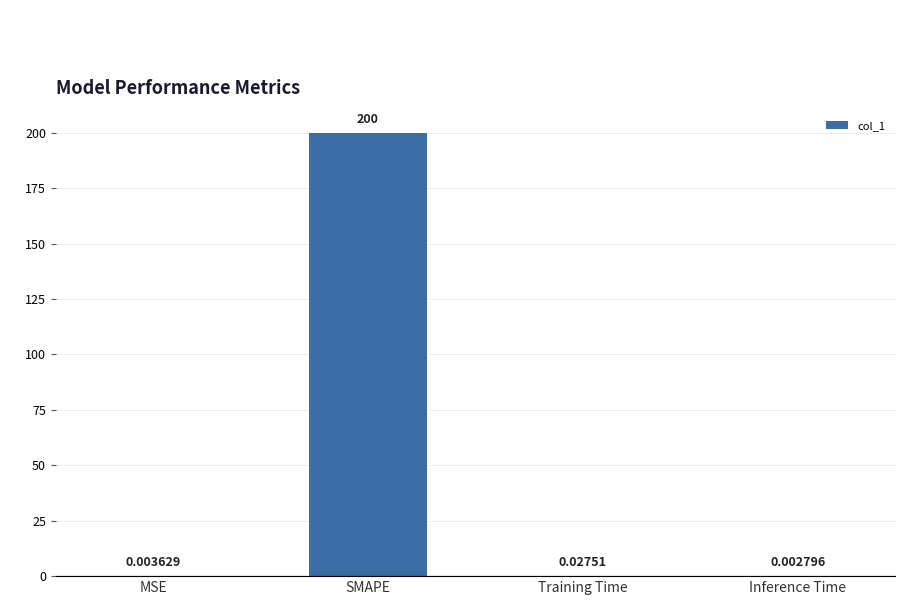

What is the sum of all values?

200.0